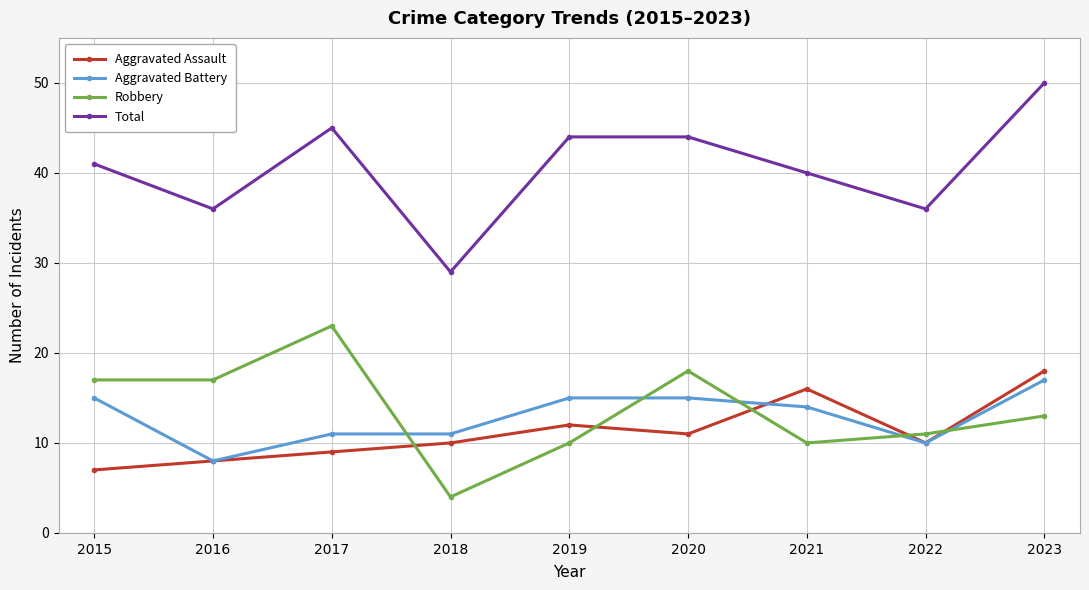

What are all the series names shown in the legend?

Aggravated Assault, Aggravated Battery, Robbery, Total